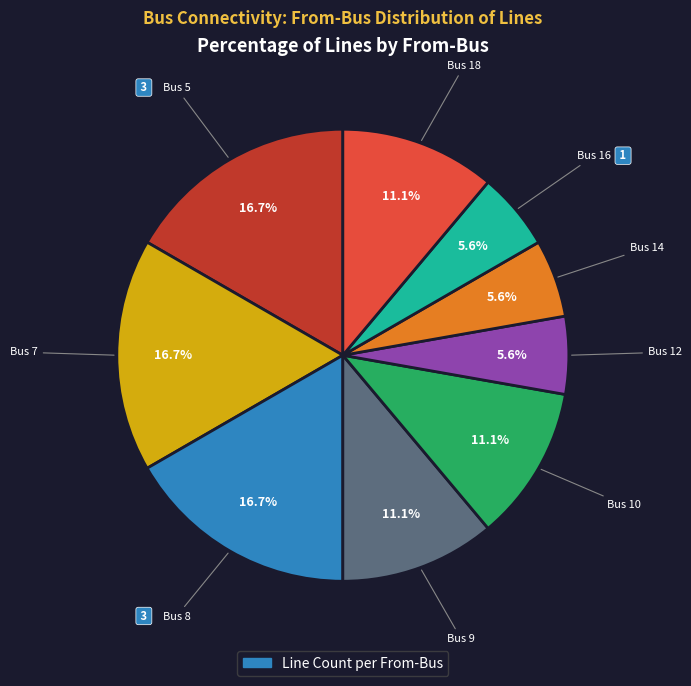

Does any single category account for the majority?

No